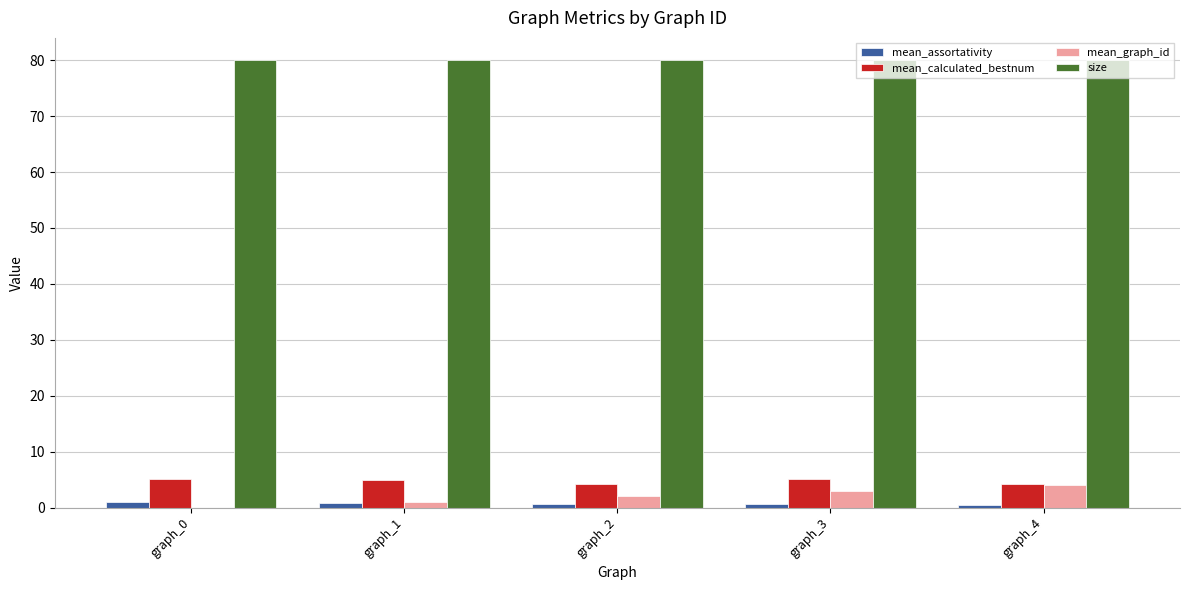

What are all the series names shown in the legend?

mean_assortativity, mean_calculated_bestnum, mean_graph_id, size